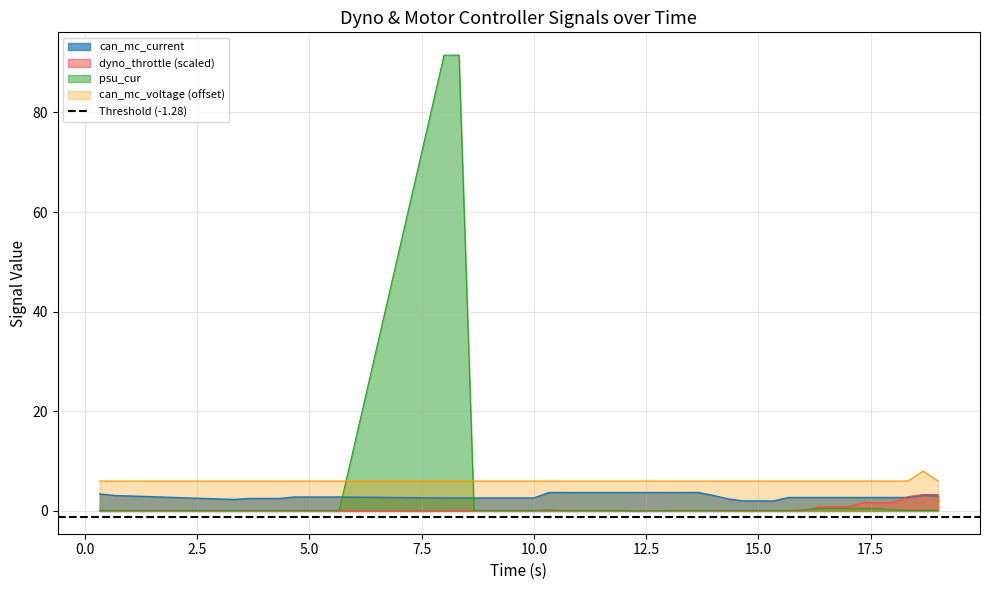

What is the average value of the dyno_throttle series?

0.4